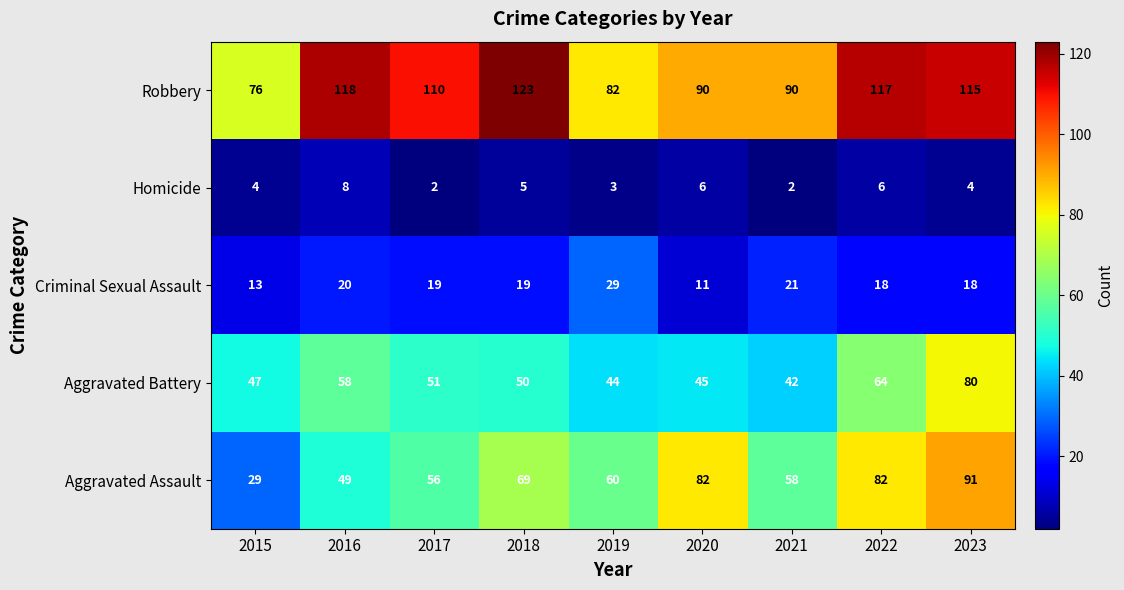

What is the maximum value for Homicide?

8